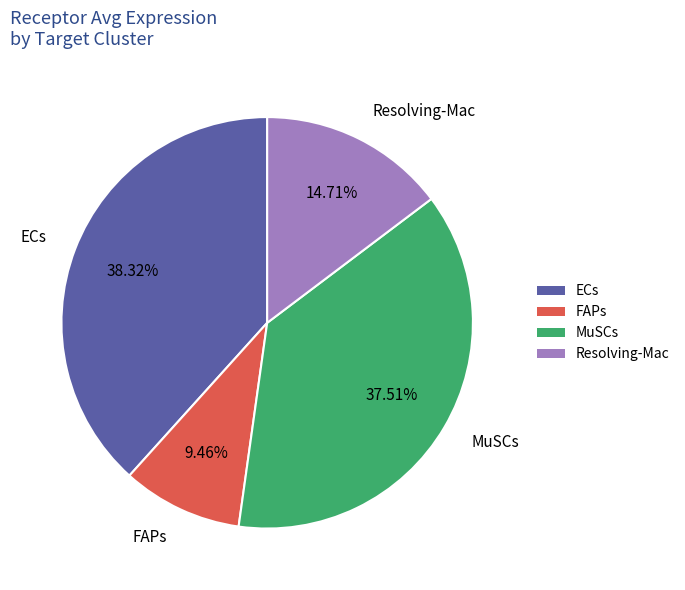

Does any single category account for the majority?

No